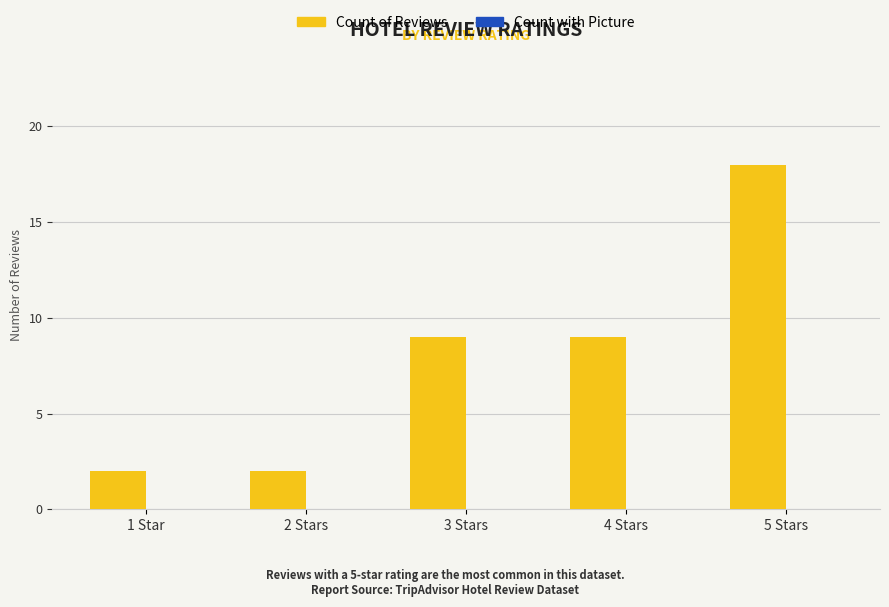

What is the difference between the values at 4 Stars and 1 Star?

7